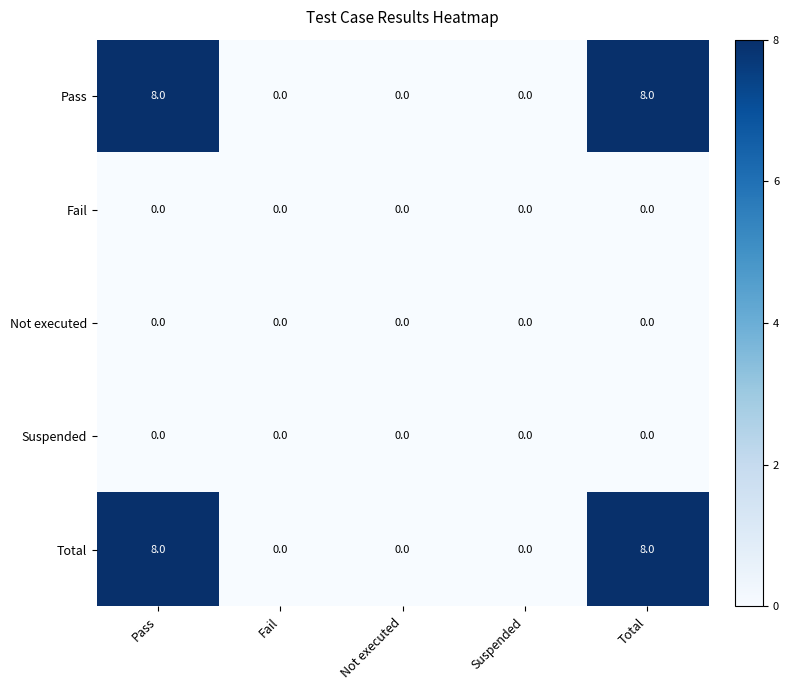

What is the maximum value shown in the chart?

8